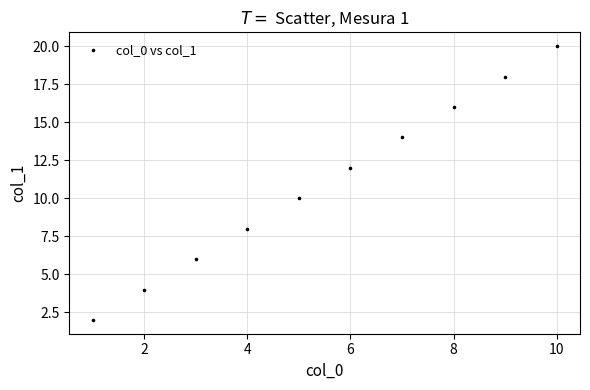

What is the range of Y values (max minus min)?

18